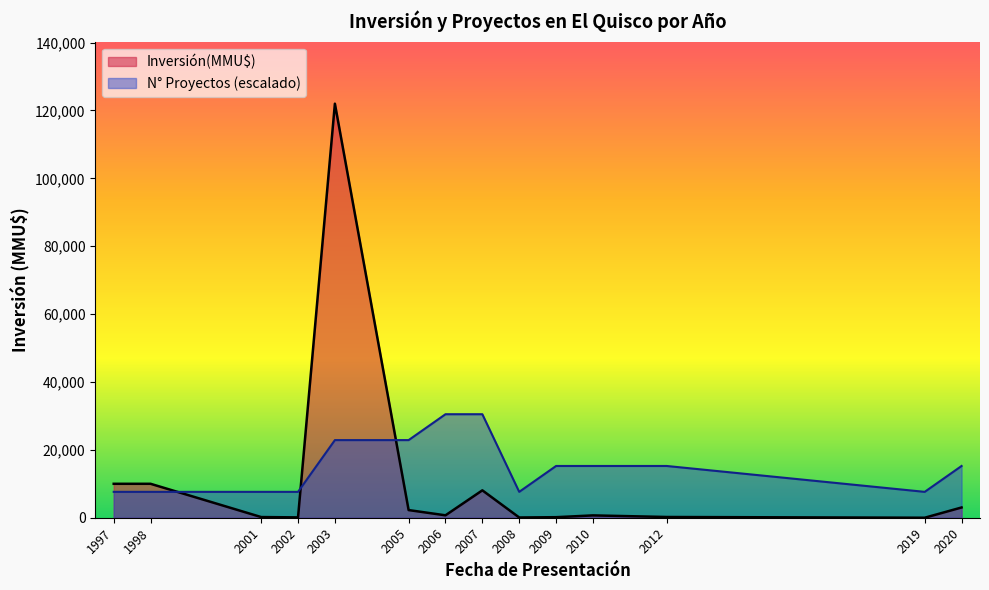

True or false: Inversión(MMU$) and N° Proyectos (escalado) intersect in this chart.

True